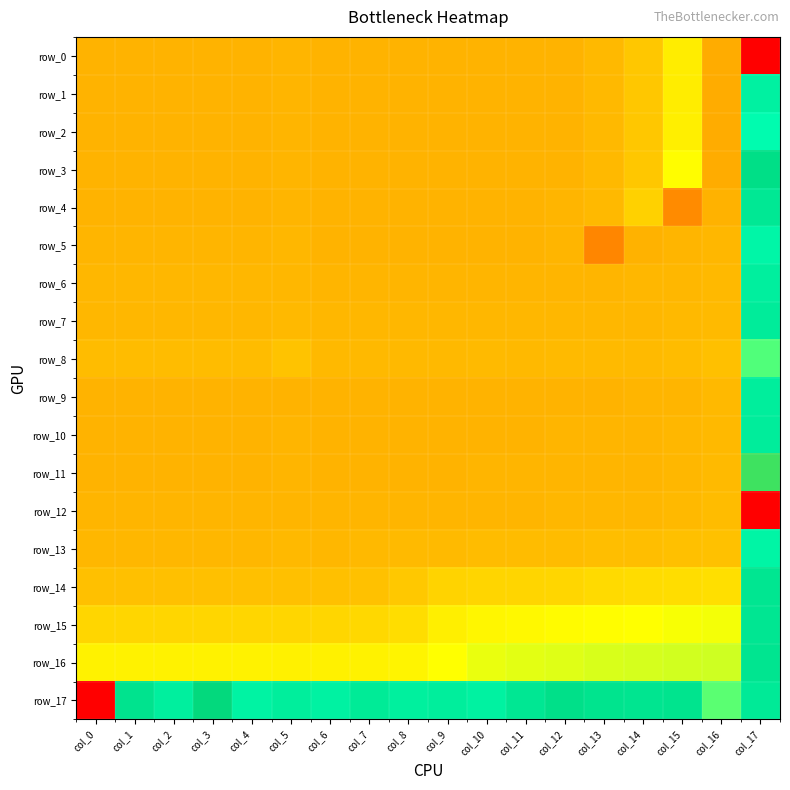

How many values in row_4 are above zero?

1